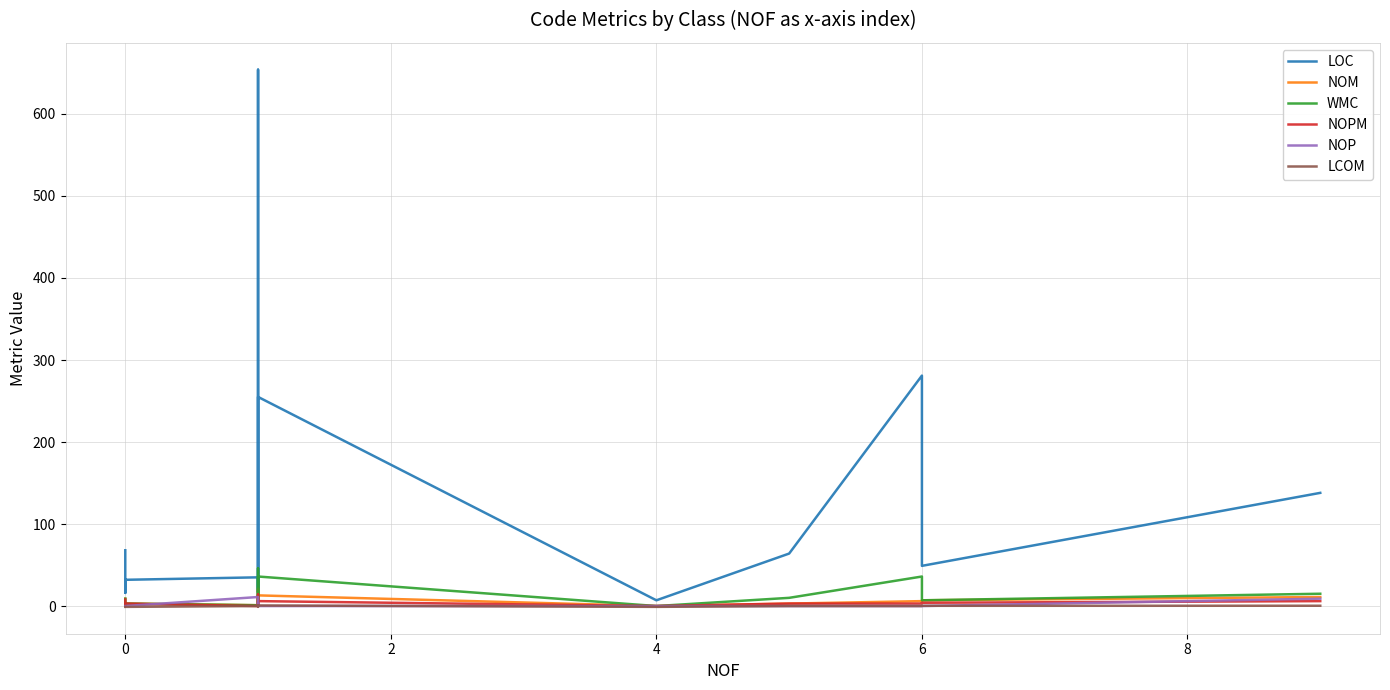

The NOM series shows 3.6 at 0. True or false?

False